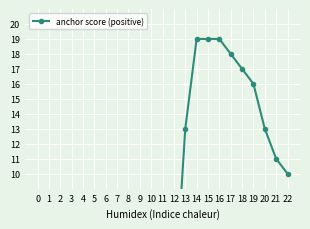

What is the maximum value shown in the chart?

19